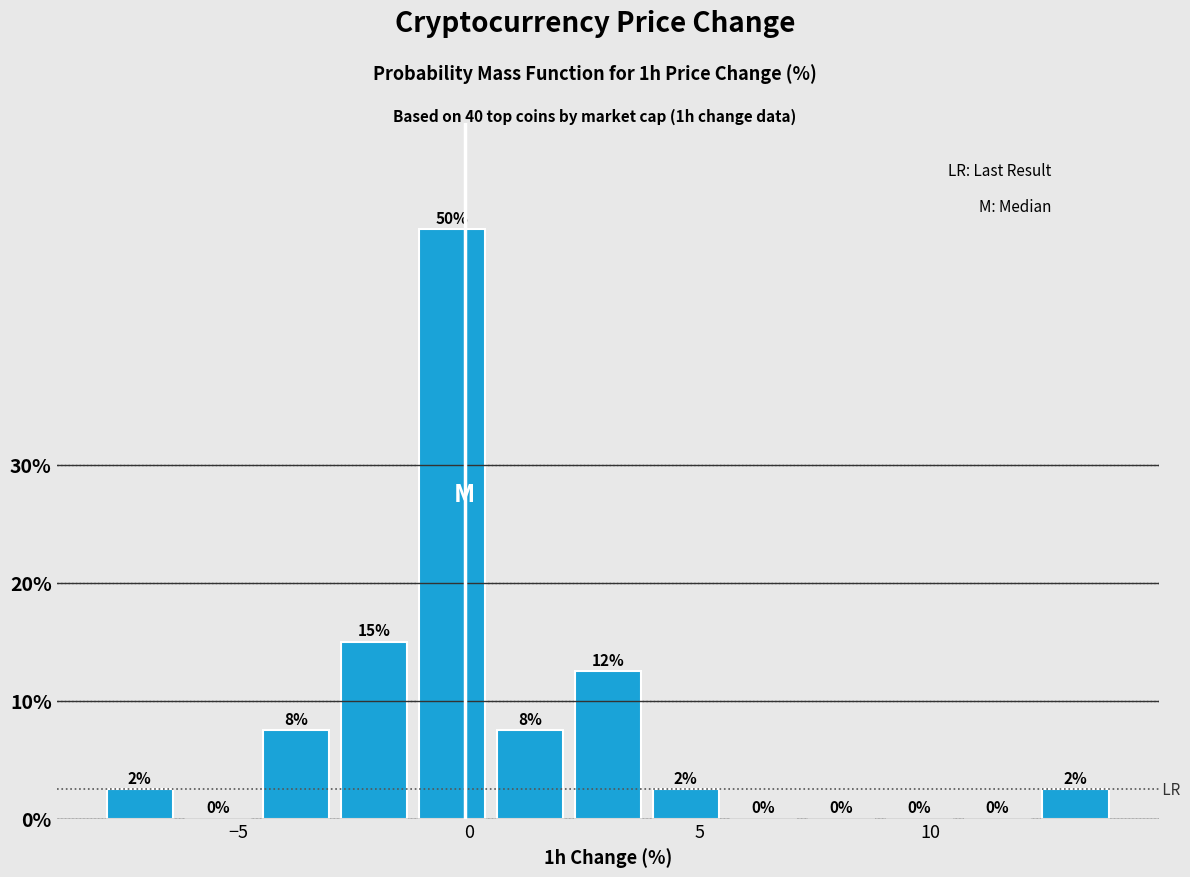

Around what value on the x-axis is the tallest bar? Give the approximate position of its centre, as read against the axis.

-0.5